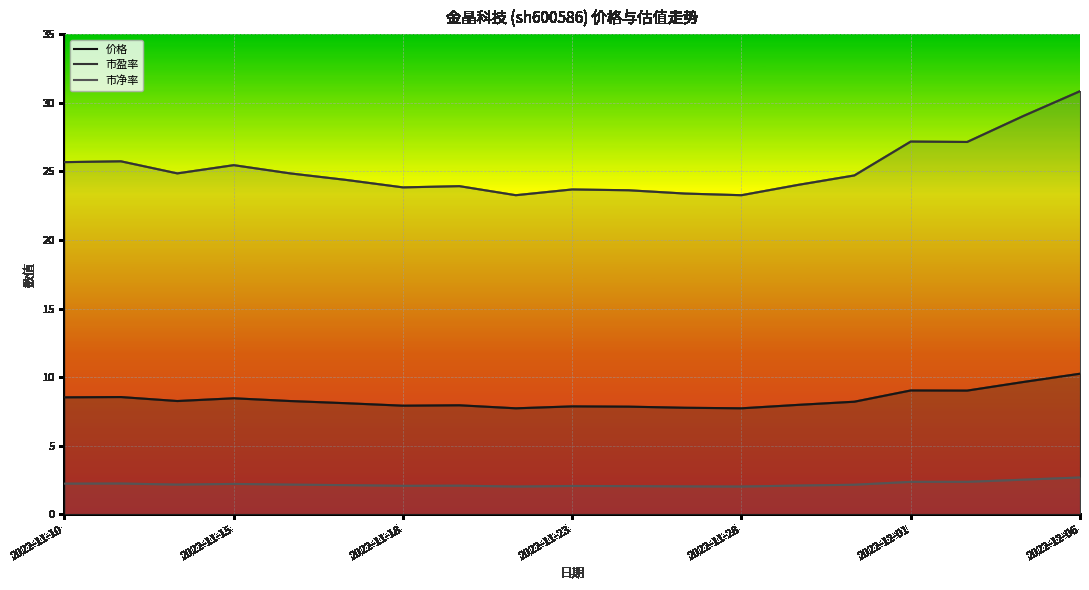

True or false: 市盈率 and 市净率 cross at least once.

False